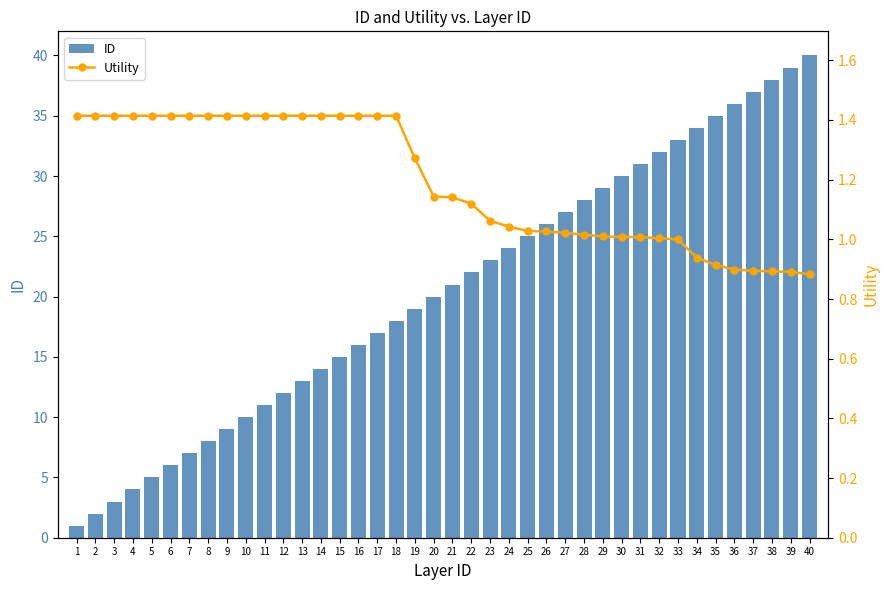

Rank the categories by ID value from lowest to highest.

1, 2, 3, 4, 5, 6, 7, 8, 9, 10, 11, 12, 13, 14, 15, 16, 17, 18, 19, 20, 21, 22, 23, 24, 25, 26, 27, 28, 29, 30, 31, 32, 33, 34, 35, 36, 37, 38, 39, 40